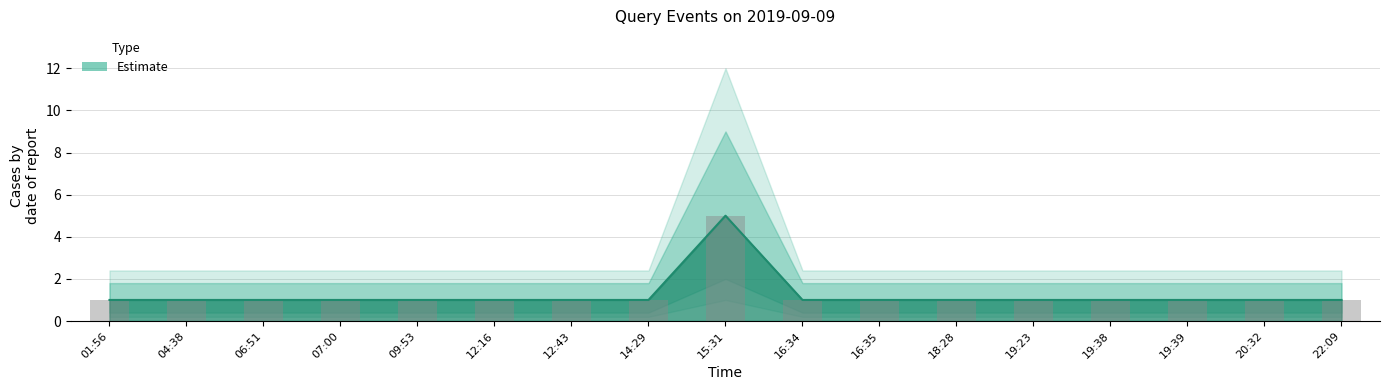

Reading right to left, list all the values displayed in this chart.

22:09=1	20:32=1	19:39=1	19:38=1	19:23=1	18:28=1	16:35=1	16:34=1	15:31=5	14:29=1	12:43=1	12:16=1	09:53=1	07:00=1	06:51=1	04:38=1	01:56=1